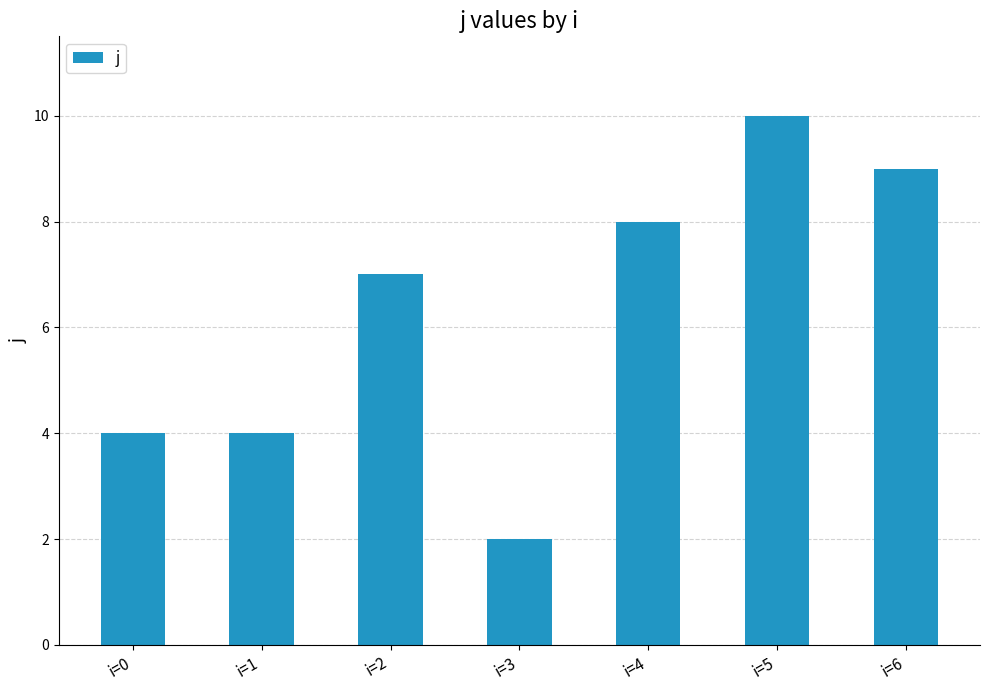

Reading right to left, extract all data points from this chart.

9	10	8	2	7	4	4